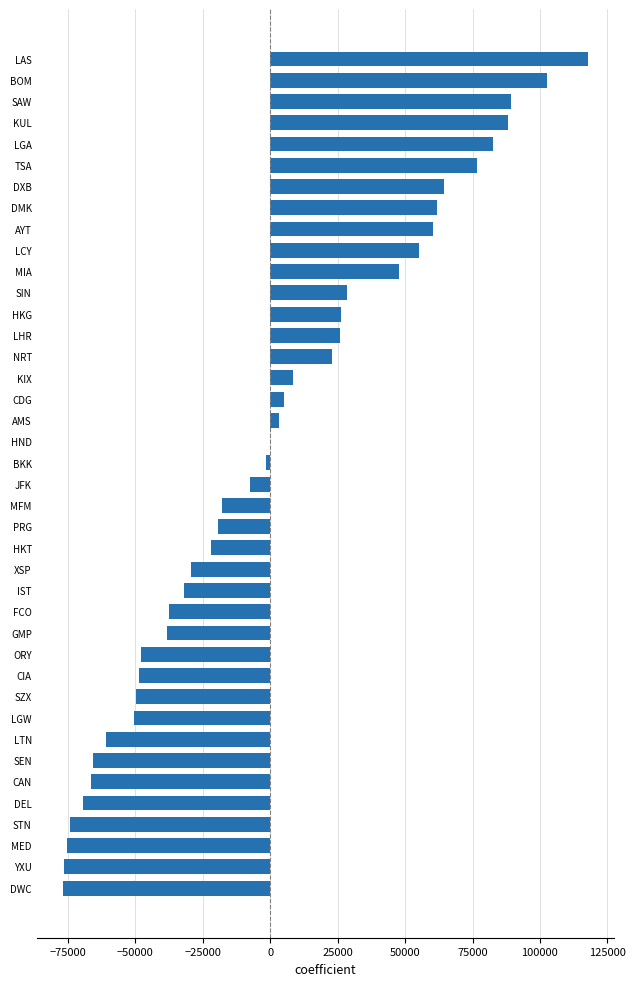

How many categories are shown in the chart?

40